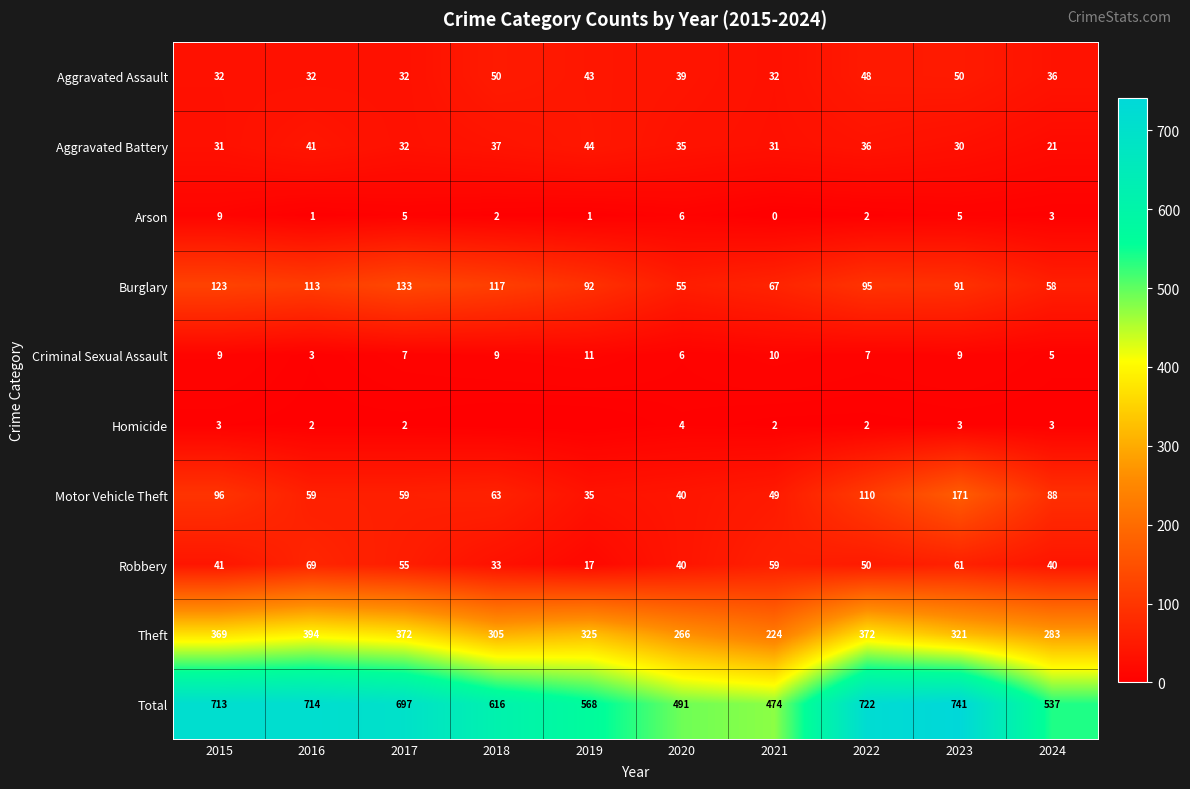

Is the value of Aggravated Assault at 2022 greater than the value of Burglary at 2016?

No